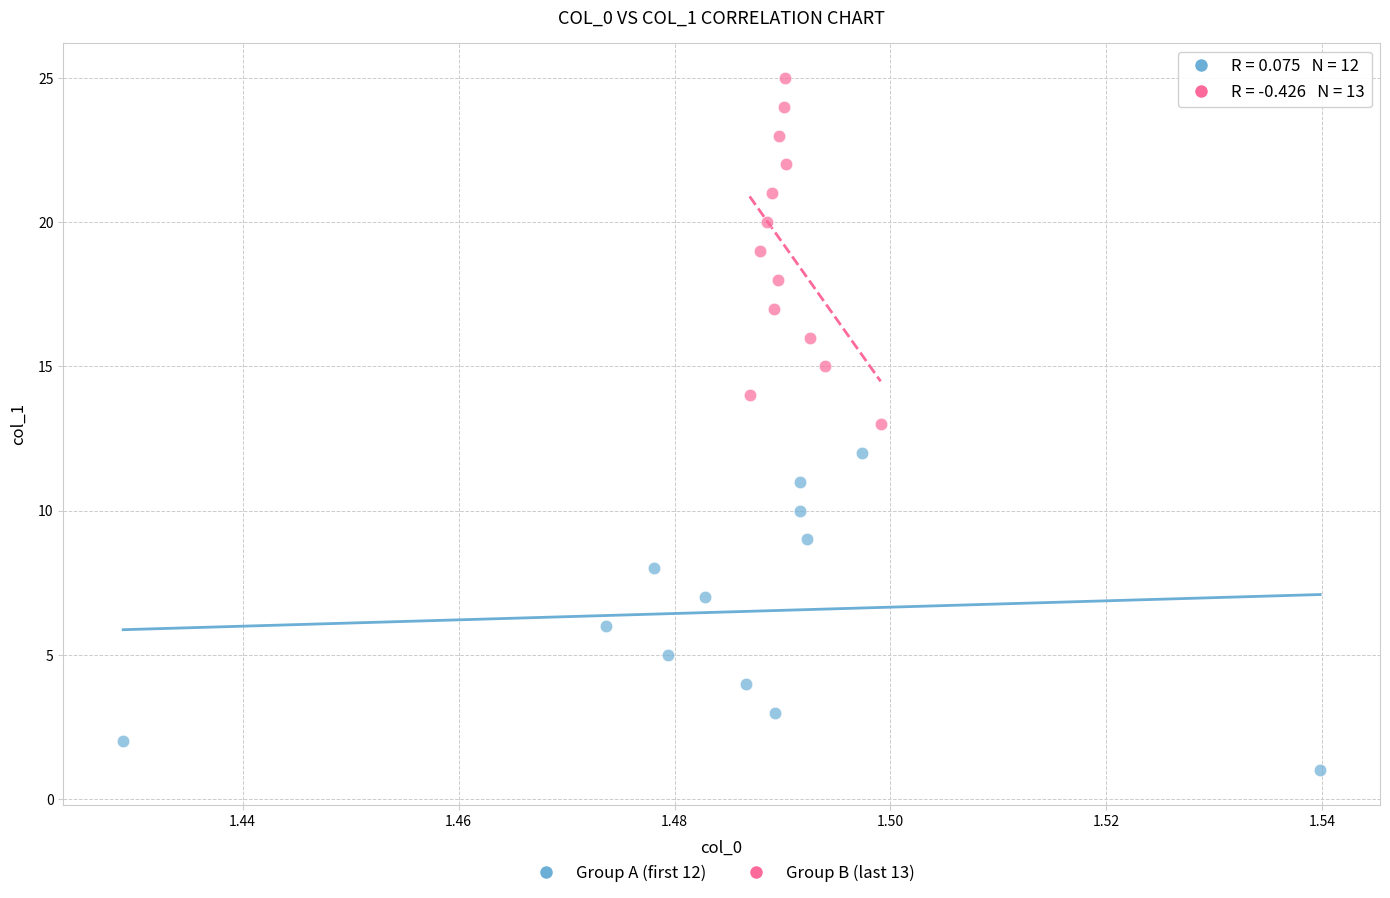

Which series contains the lowest Y value?

Group A (first 12)